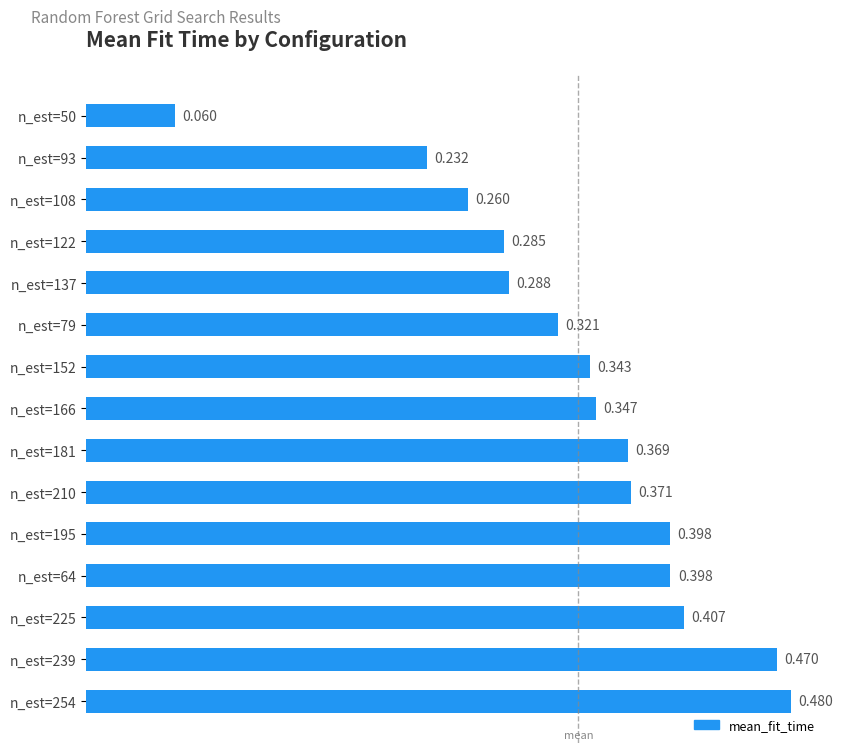

Count the number of categories in the chart.

15